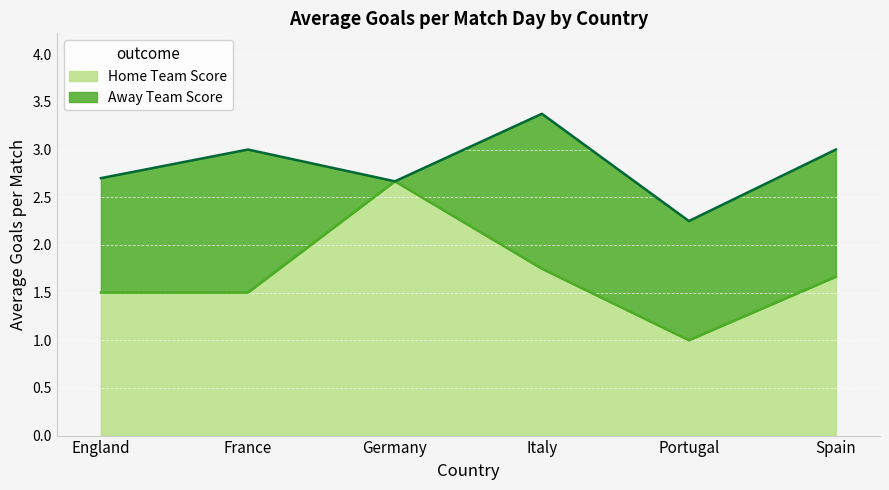

The value of Home Team Score at Spain is 1.7. True or false?

True